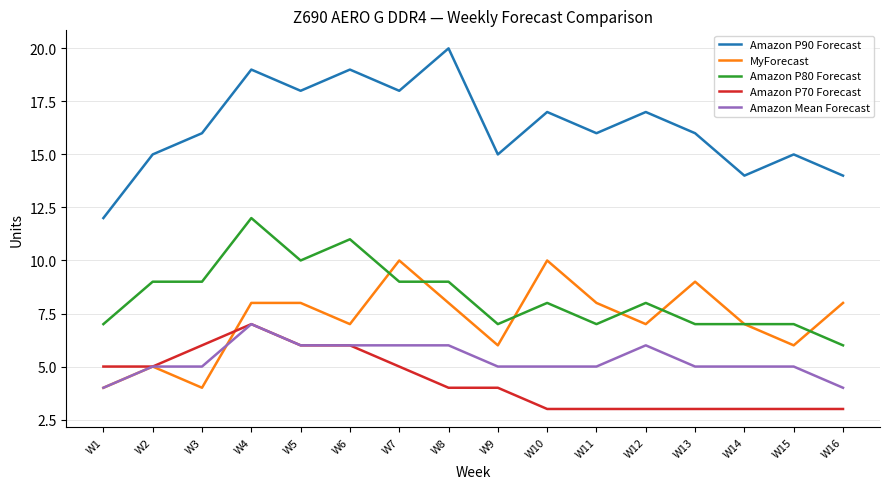

At W8, list the series in order from largest to smallest.

Amazon P90 Forecast, Amazon P80 Forecast, MyForecast, Amazon Mean Forecast, Amazon P70 Forecast